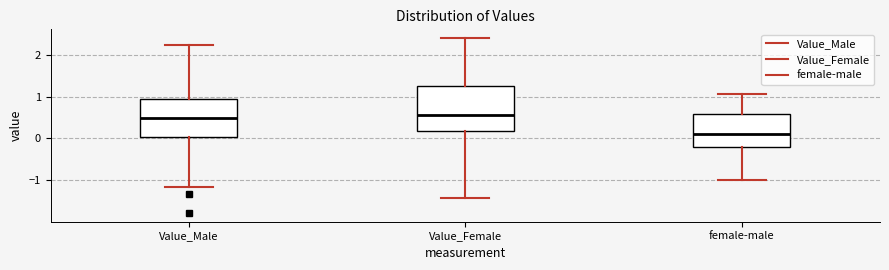

Which box has the lowest median line?

female-male